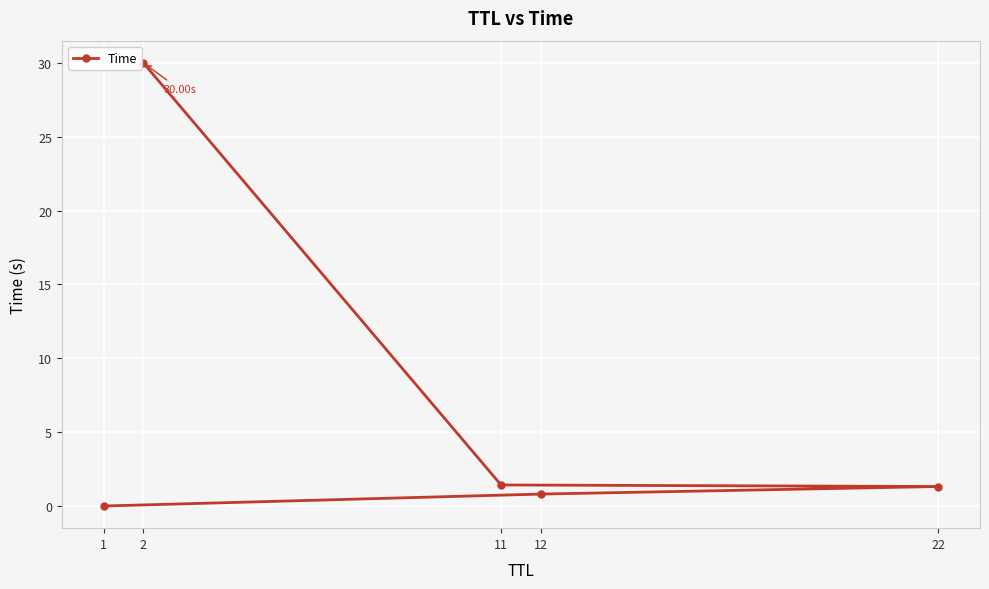

Which category has the lowest value across all series?

1